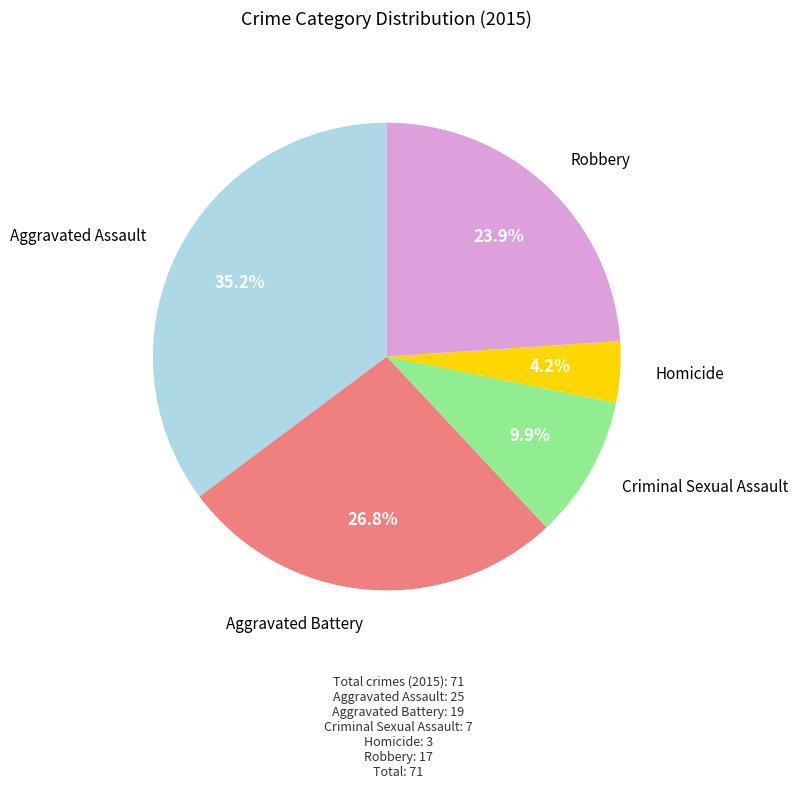

How many segments does this pie chart have?

5